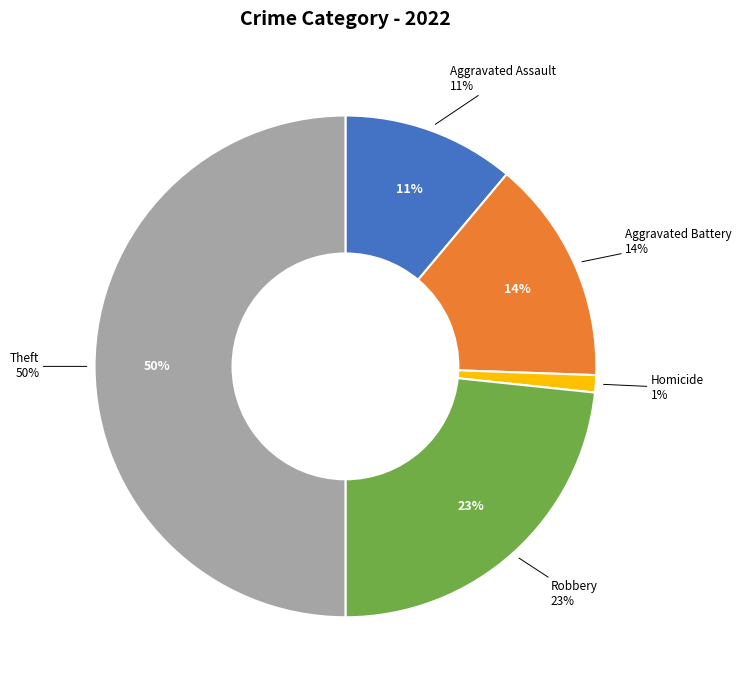

Combined, what portion of the pie is Robbery and Homicide?

24.4%